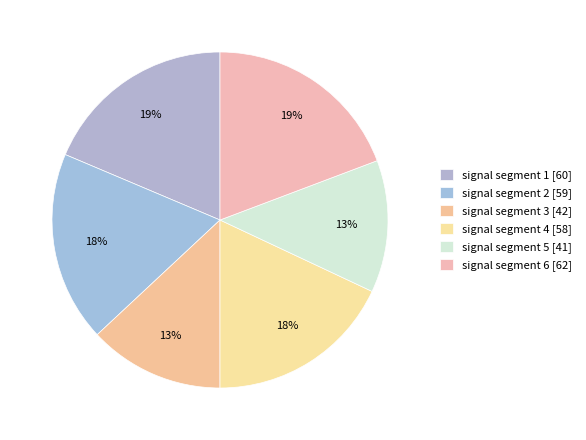

Rank the categories by value from highest to lowest.

signal segment 6 [62], signal segment 1 [60], signal segment 2 [59], signal segment 4 [58], signal segment 3 [42], signal segment 5 [41]